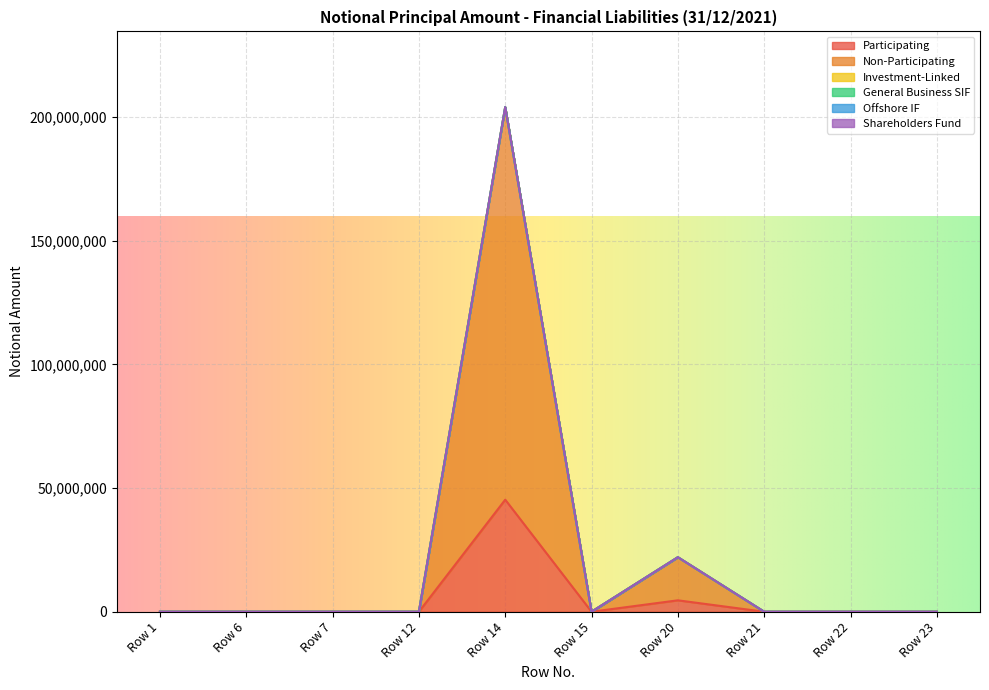

Is it true that General Business SIF equals 0 at Row 1?

True